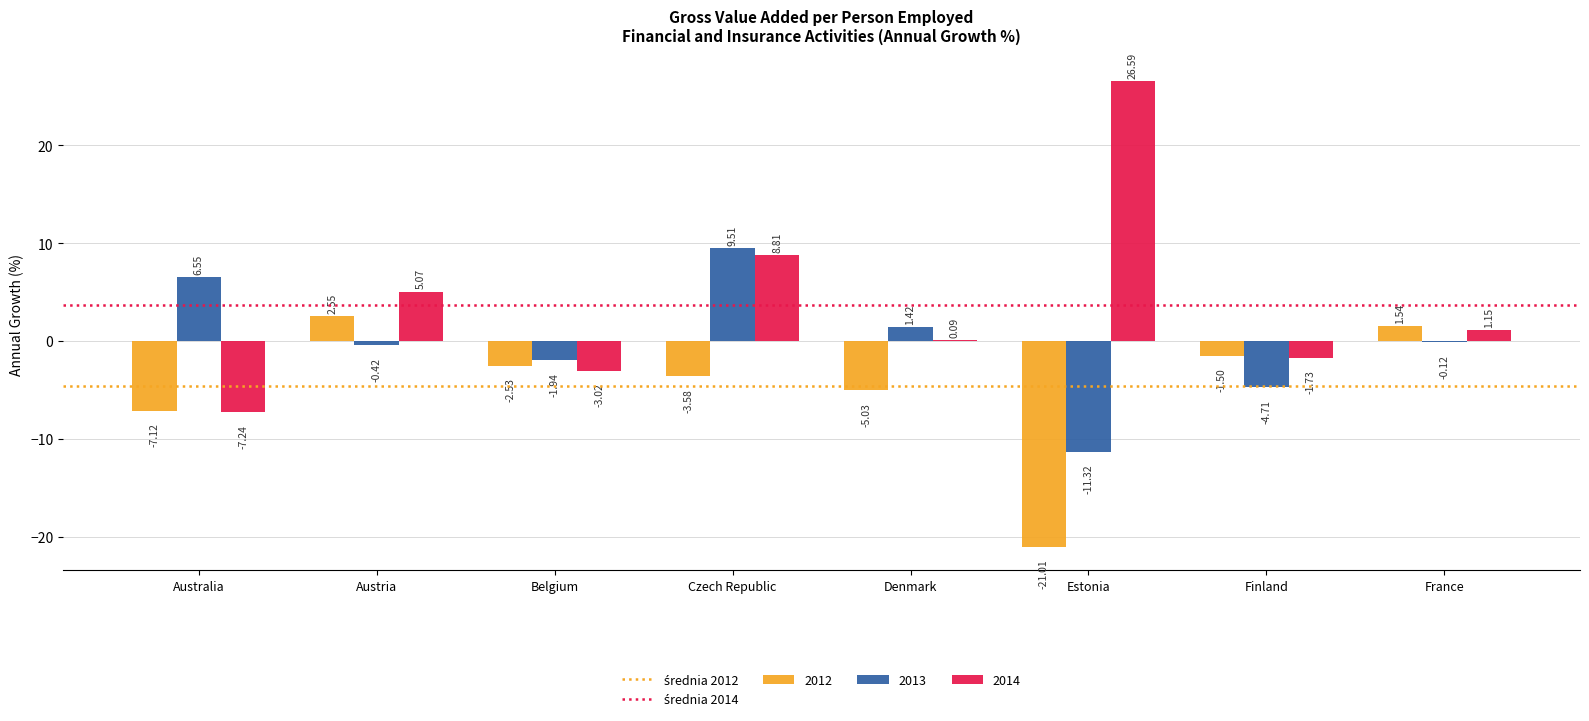

Which series changed the most between Australia and Finland?

2013